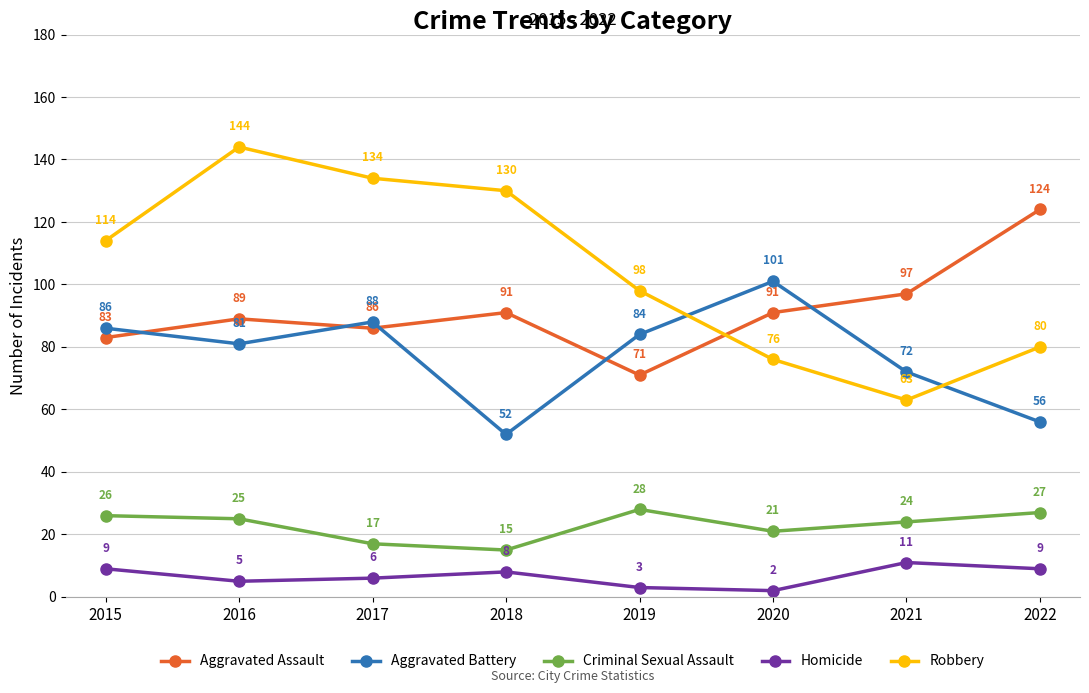

Count the number of data series in this chart.

5